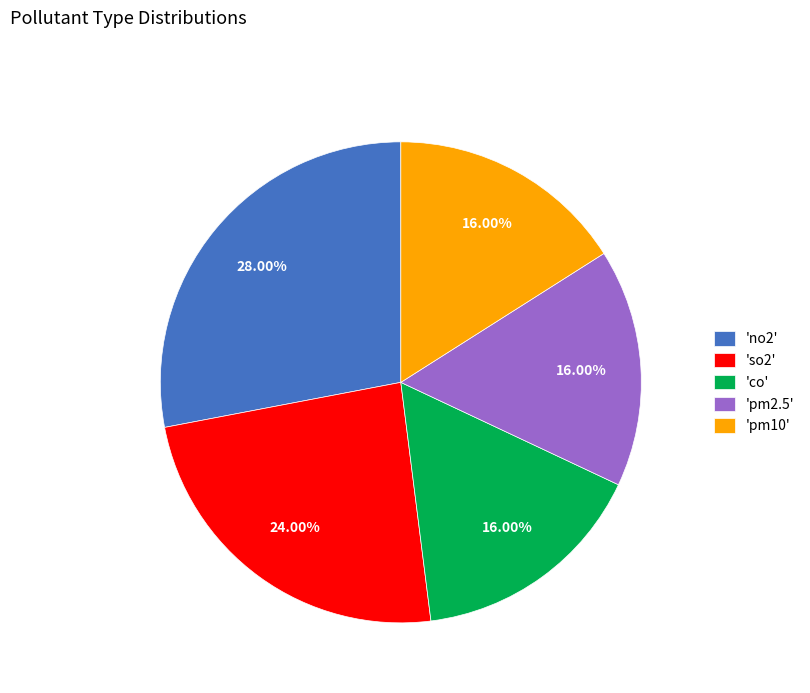

Does any single category account for the majority?

No